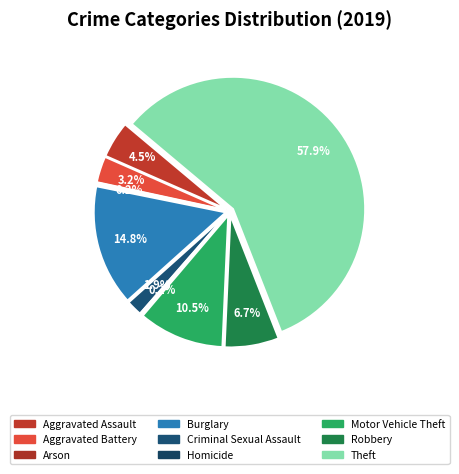

To the nearest percent, what percentage of the pie is Burglary?

15%